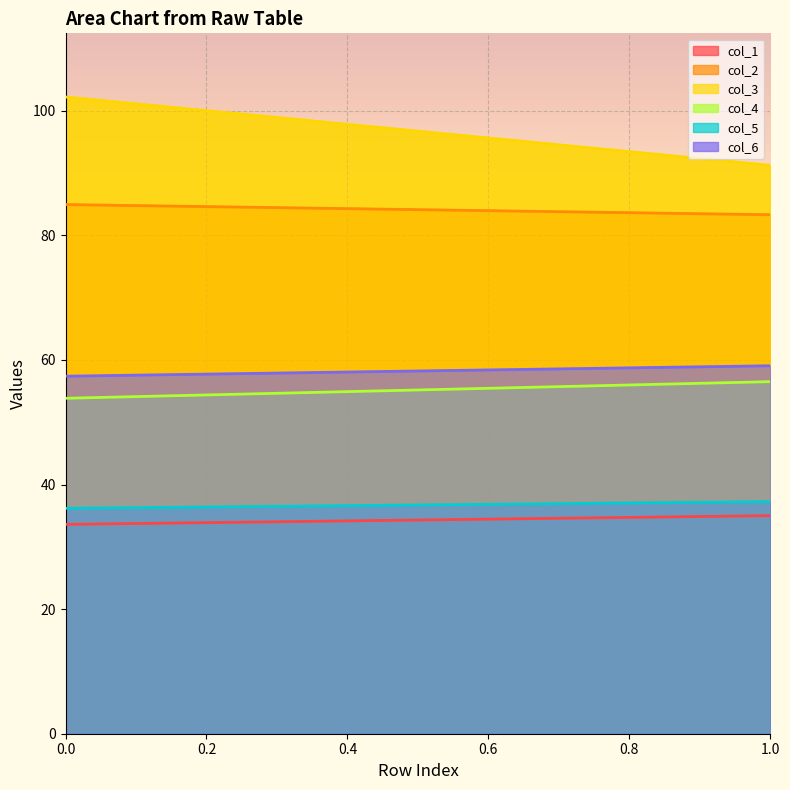

Reading left to right, what are all the values shown in this chart?

col_1: 0=33.6	1=35.0
col_2: 0=84.9	1=83.3
col_3: 0=102.2	1=91.2
col_4: 0=53.8	1=56.5
col_5: 0=36.2	1=37.2
col_6: 0=57.4	1=59.1